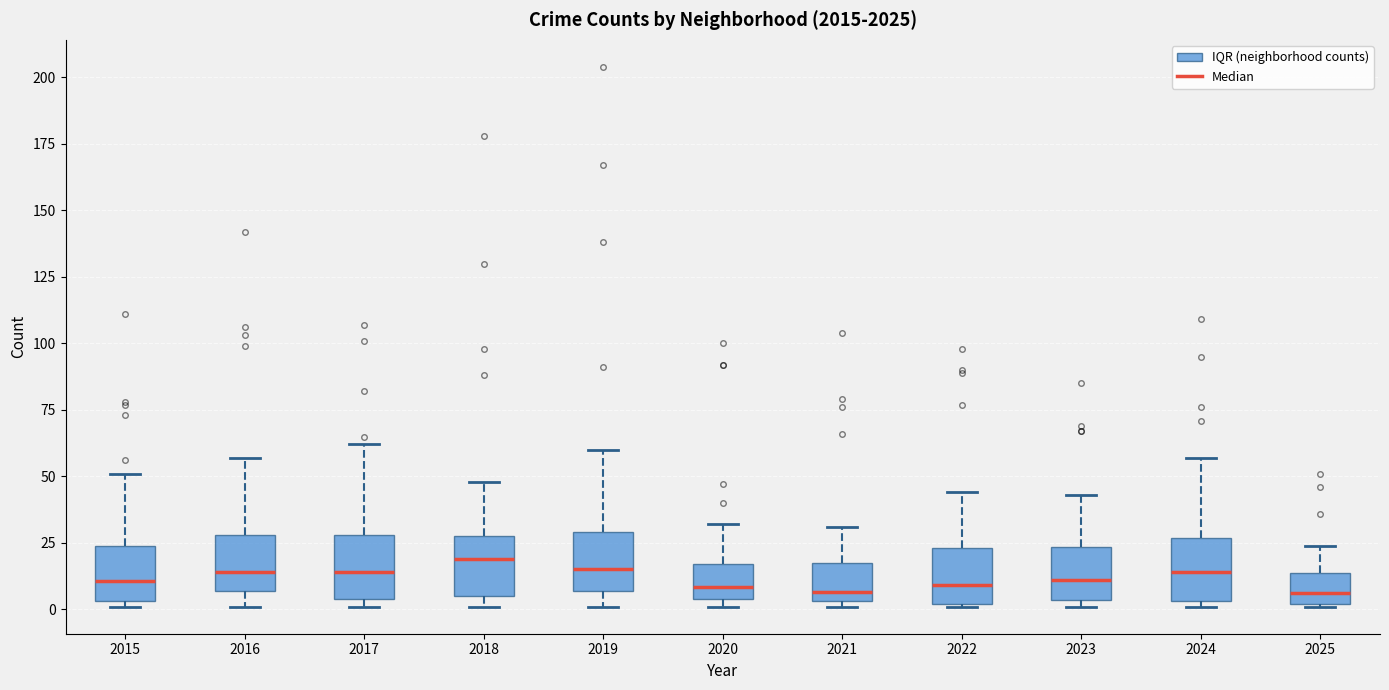

Reading left to right, transcribe this box plot: for each box, give where its median line is, the range the box spans, and where its two whiskers end, as read against the y-axis. The values are not printed on the chart, so give them approximately, as read against the axis.

2015: median 10, box 5 to 25, whiskers 0 to 50
2016: median 15, box 5 to 30, whiskers 0 to 55
2017: median 15, box 5 to 30, whiskers 0 to 60
2018: median 20, box 5 to 30, whiskers 0 to 50
2019: median 15, box 5 to 30, whiskers 0 to 60
2020: median 10, box 5 to 15, whiskers 0 to 30
2021: median 5 (just above the box's lower edge), box 5 to 20, whiskers 0 to 30
2022: median 10, box 0 to 25, whiskers 0 to 45
2023: median 10, box 5 to 25, whiskers 0 to 45
2024: median 15, box 5 to 25, whiskers 0 to 55
2025: median 5, box 0 to 15, whiskers 0 to 25